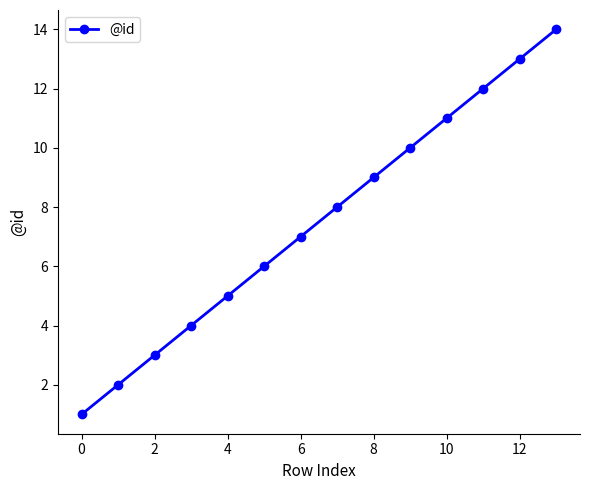

How many data points does each series have?

14